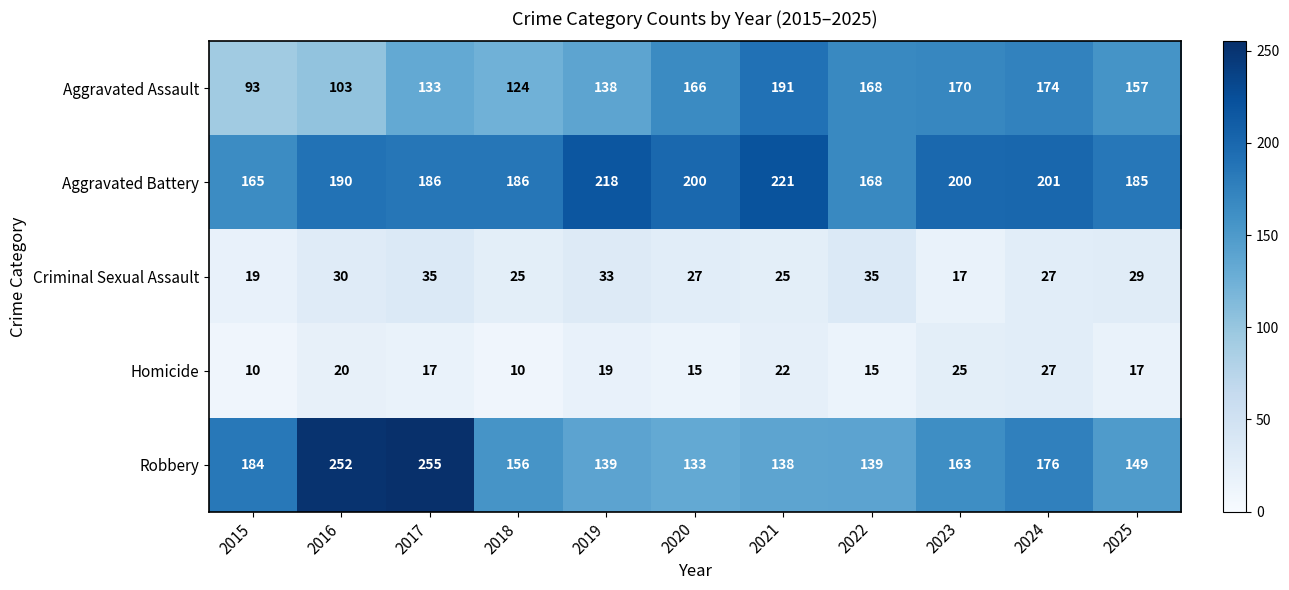

What is the approximate value of Criminal Sexual Assault at 2018, to the nearest 5?

25